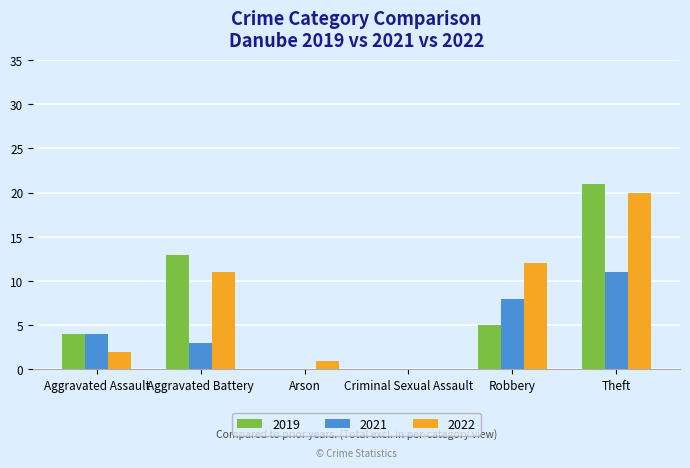

The 2021 series shows 6 at Theft. True or false?

False